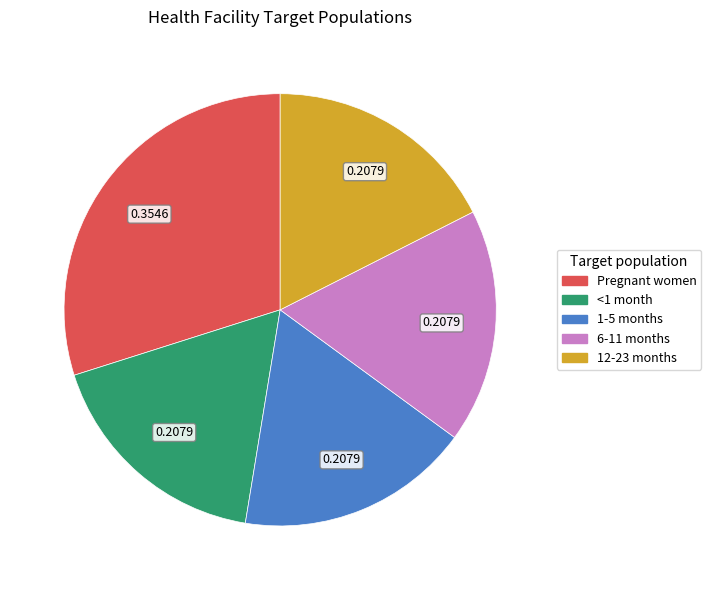

Does any single category account for the majority?

No